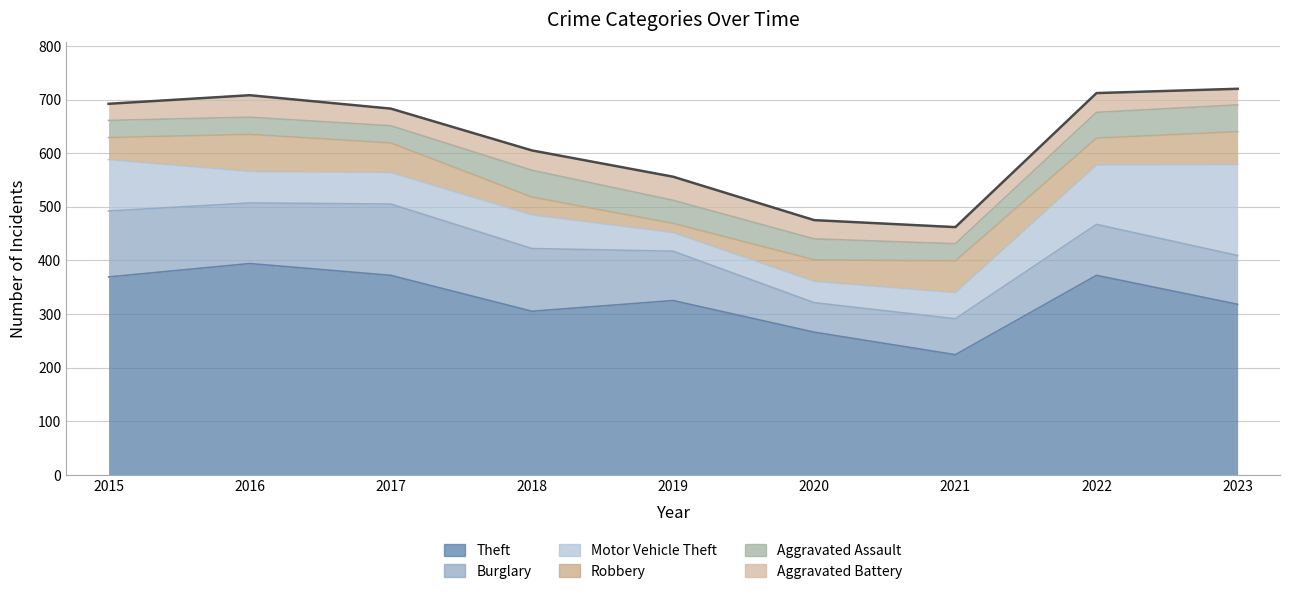

The value of Burglary at 2019 is 158. True or false?

False